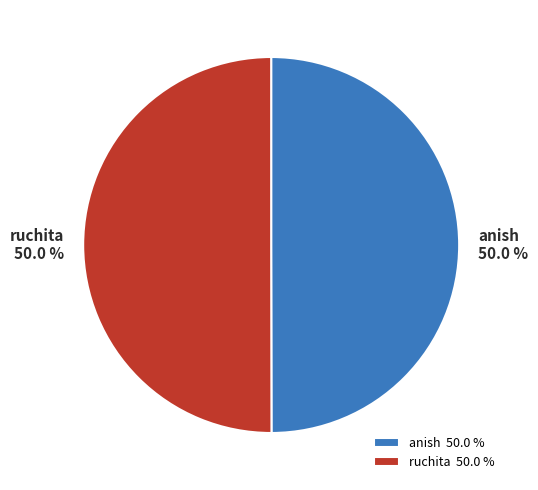

True or false: ruchita accounts for 36% of the total.

False